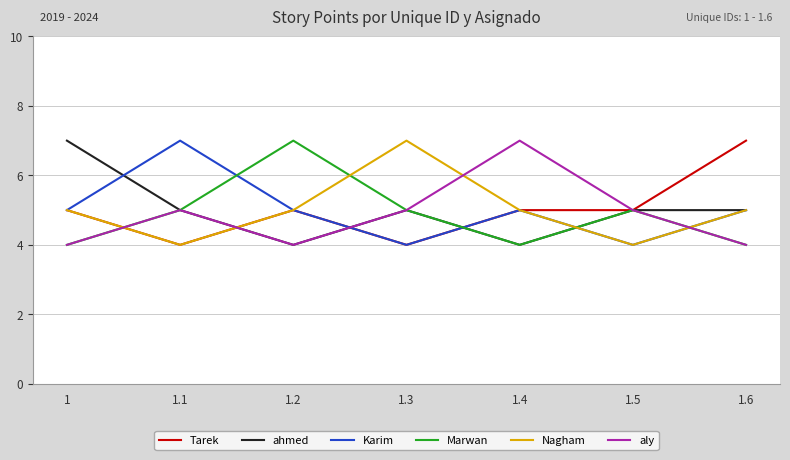

What position from the right is 1?

7